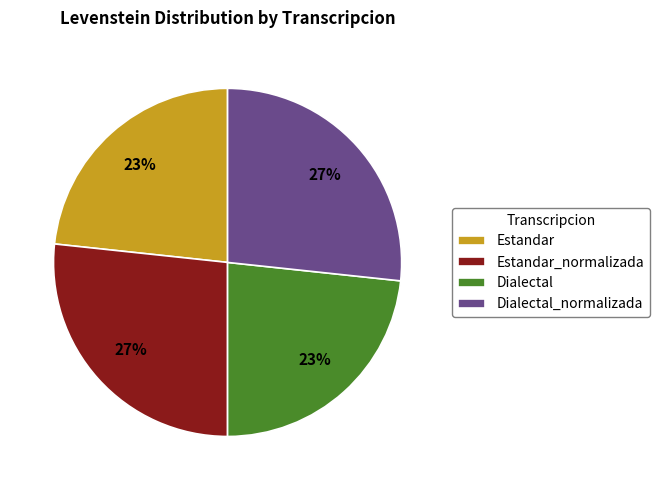

The Dialectal slice represents 23% of the pie. True or false?

True